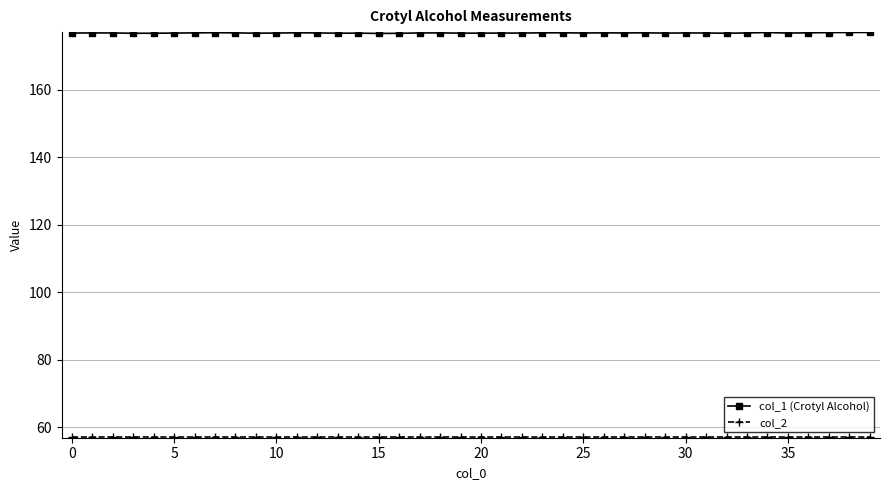

What is the greatest value displayed?

177.0